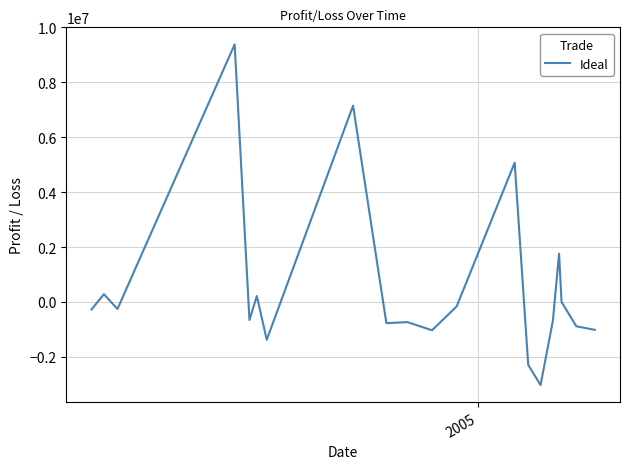

What is the difference between the maximum and minimum values?

12413488.4